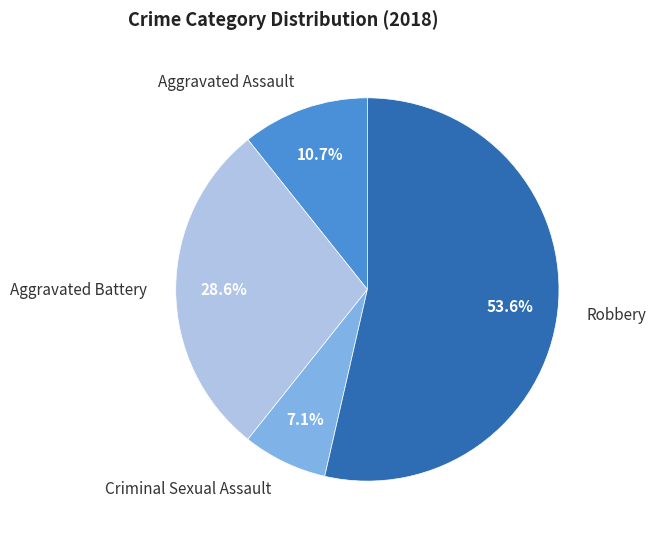

The Aggravated Battery slice represents 40% of the pie. True or false?

False